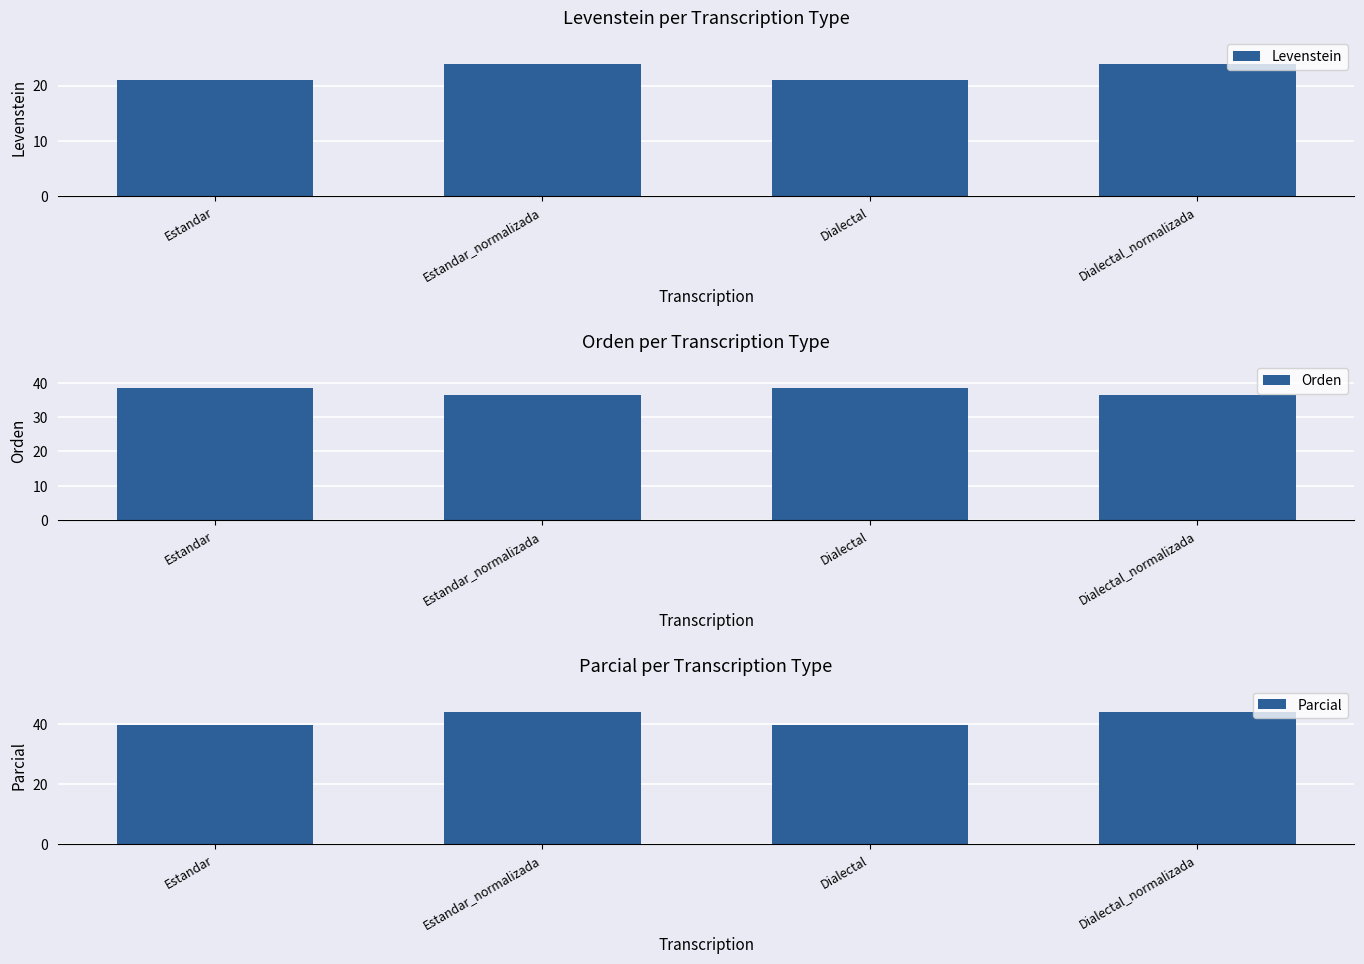

True or false: Parcial has a value of 25.3 at Estandar.

False